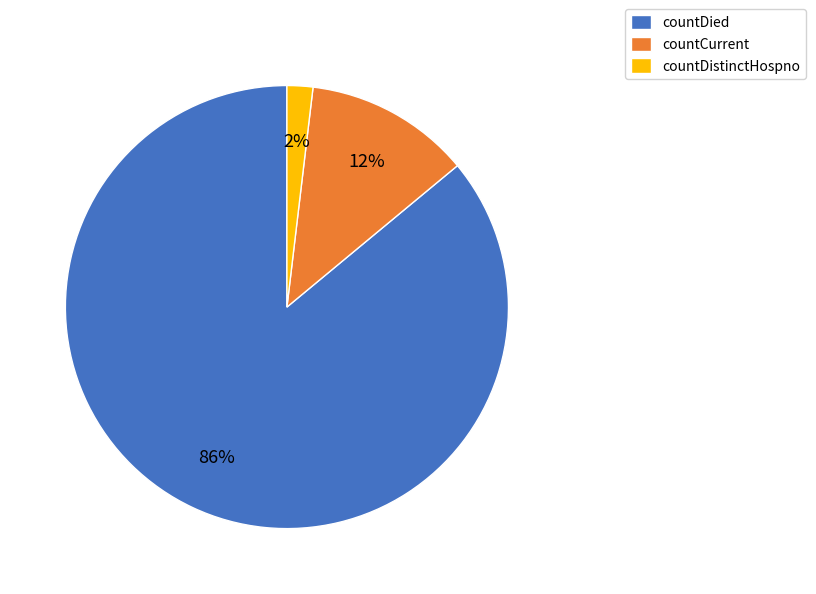

Count the number of slices in the pie.

3